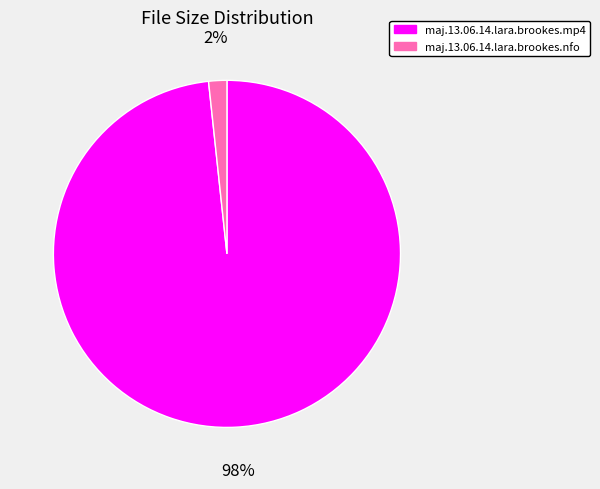

To the nearest percent, what is the average slice percentage?

50%